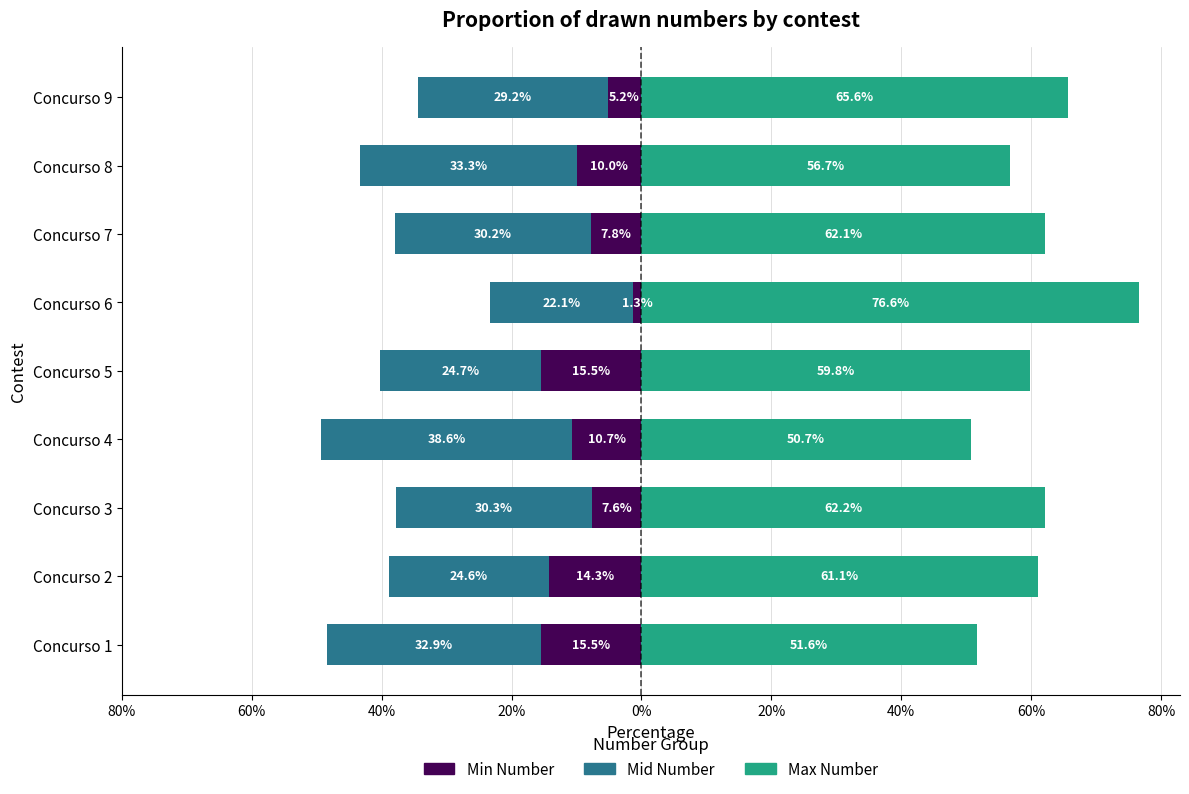

List the series in order of their overall mean, highest first.

Max Number, Min Number, Mid Number